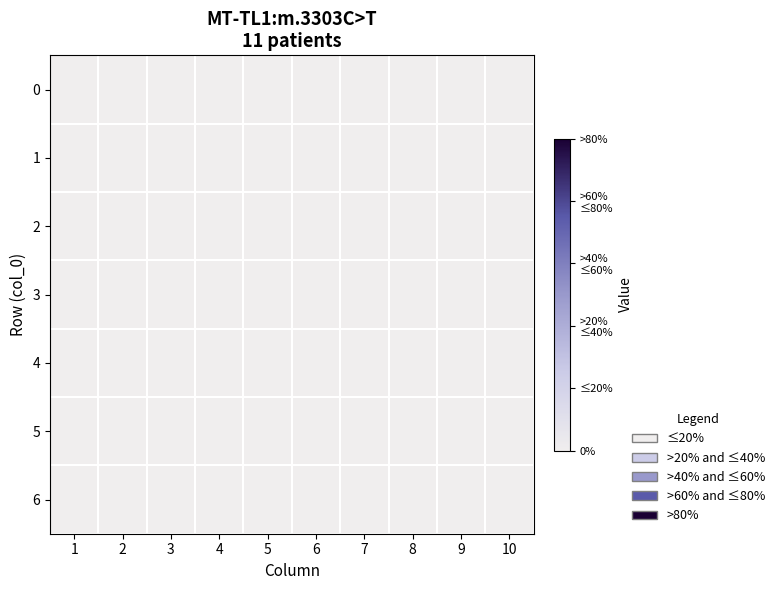

Is the value of 6 at 2 greater than the value of 8 at 2?

No